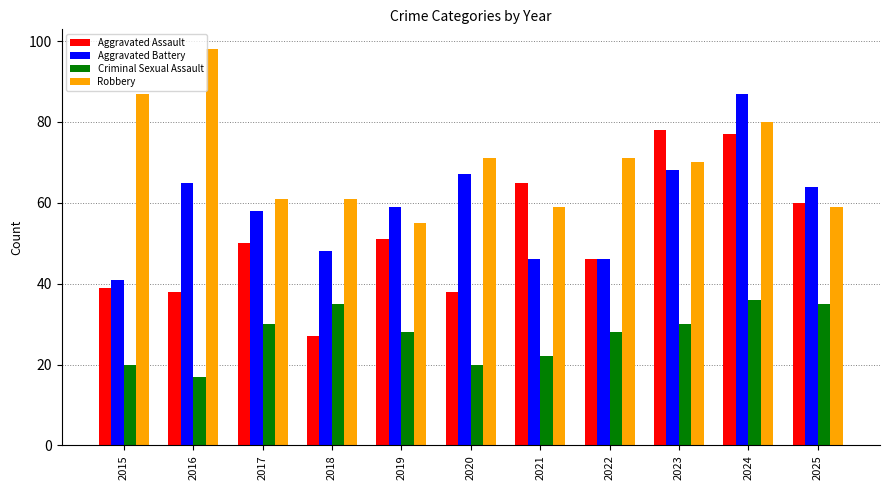

Read the Aggravated Battery value at 2016, to the nearest 5.

65